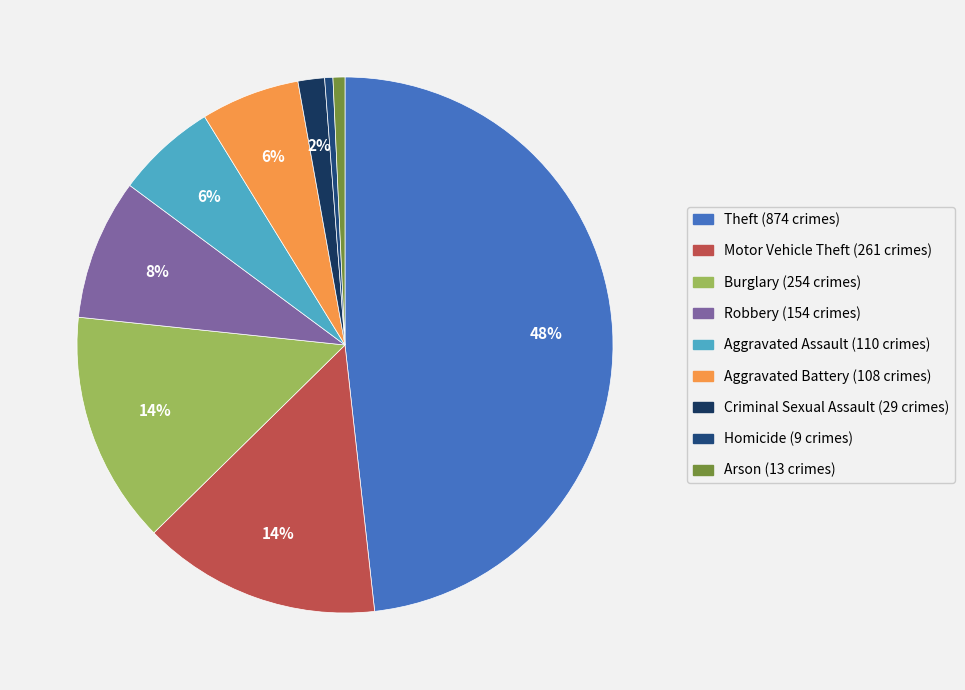

Count the number of slices in the pie.

9